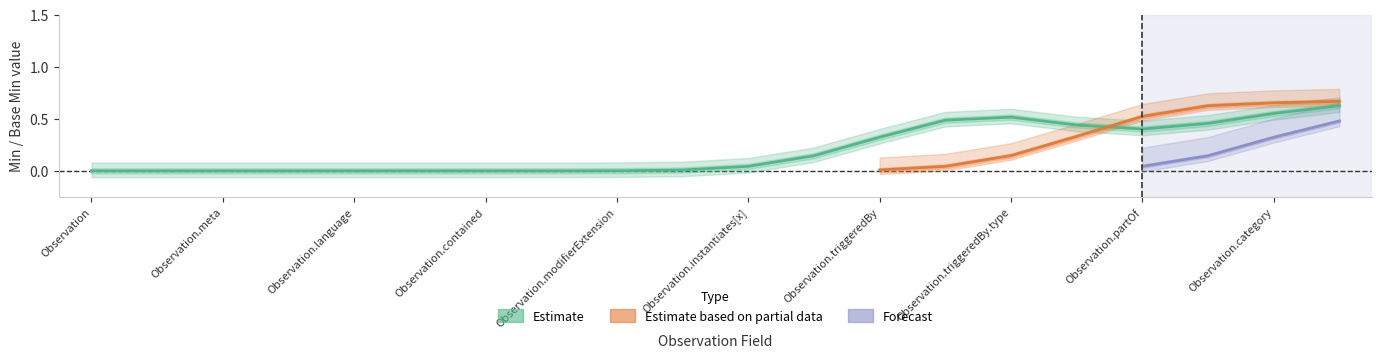

Which series has the largest total across all categories?

Estimate